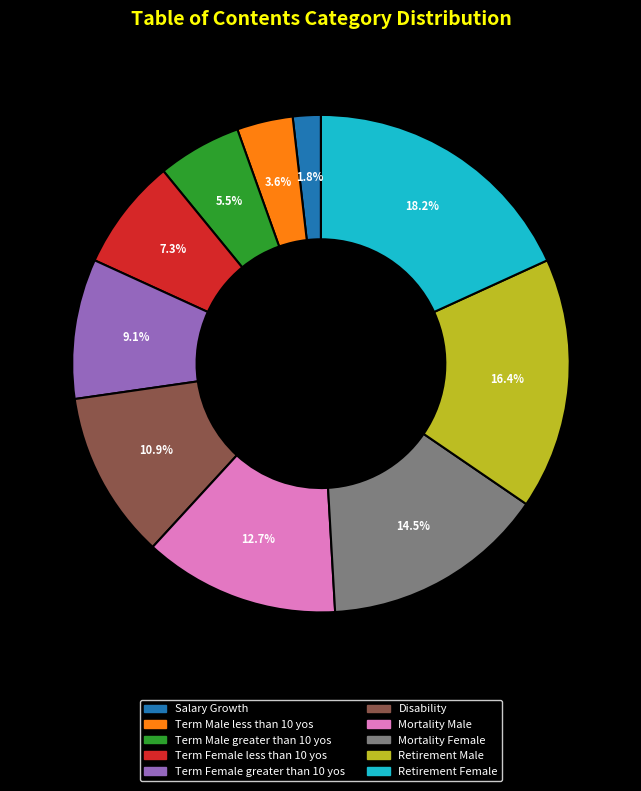

To the nearest percent, what is the average slice percentage?

10%